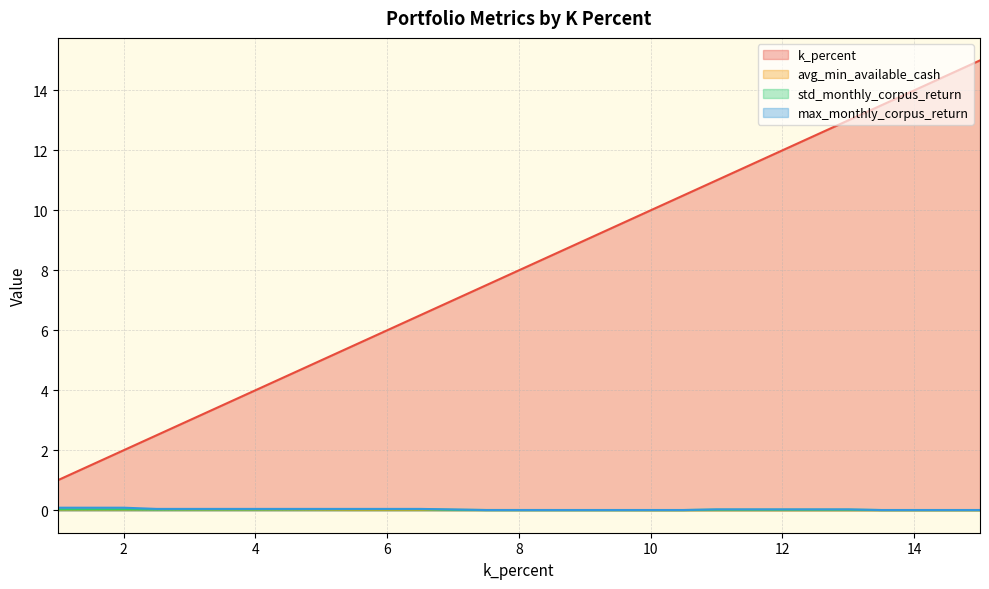

True or false: std_monthly_corpus_return and k_percent intersect in this chart.

False